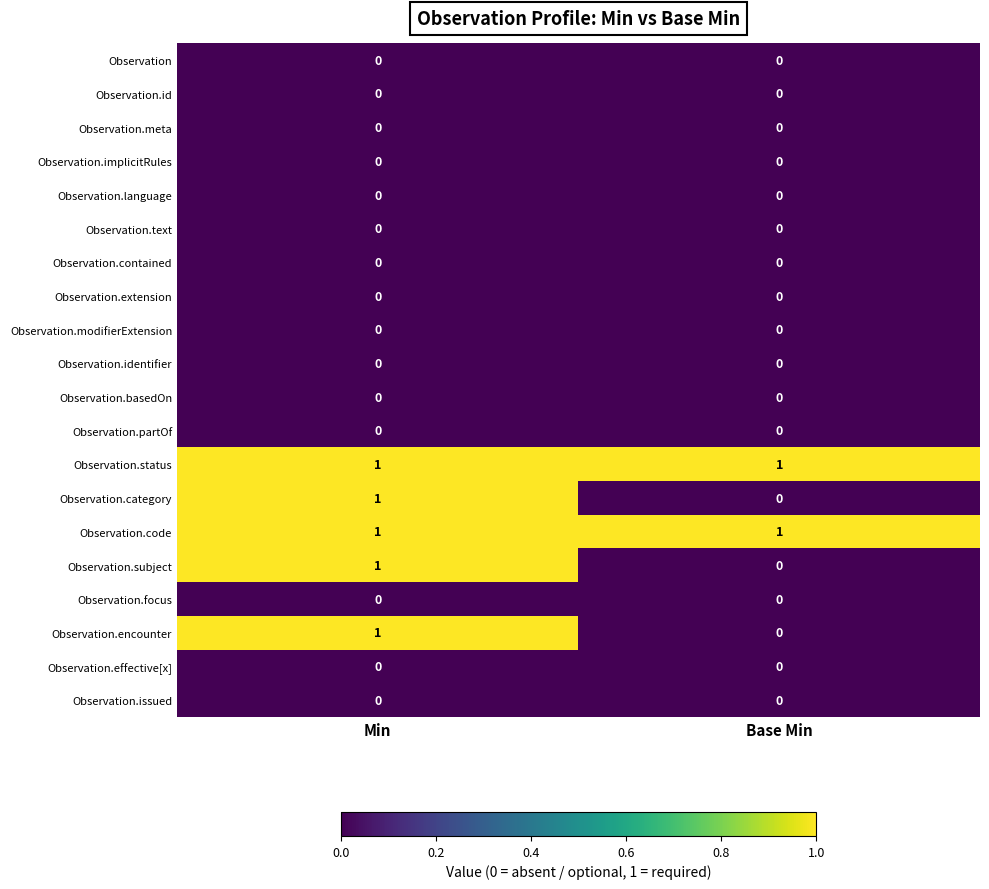

What is the total value across all series at Min?

5